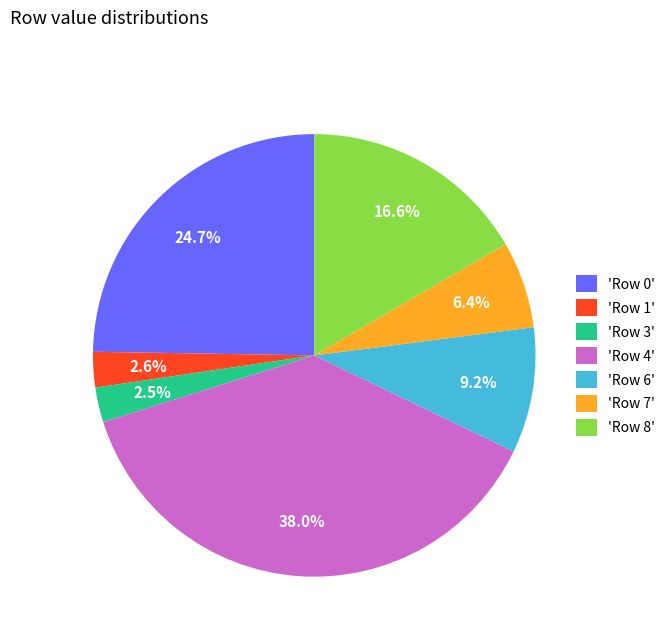

Does 'Row 7' account for over 50% of the chart?

No